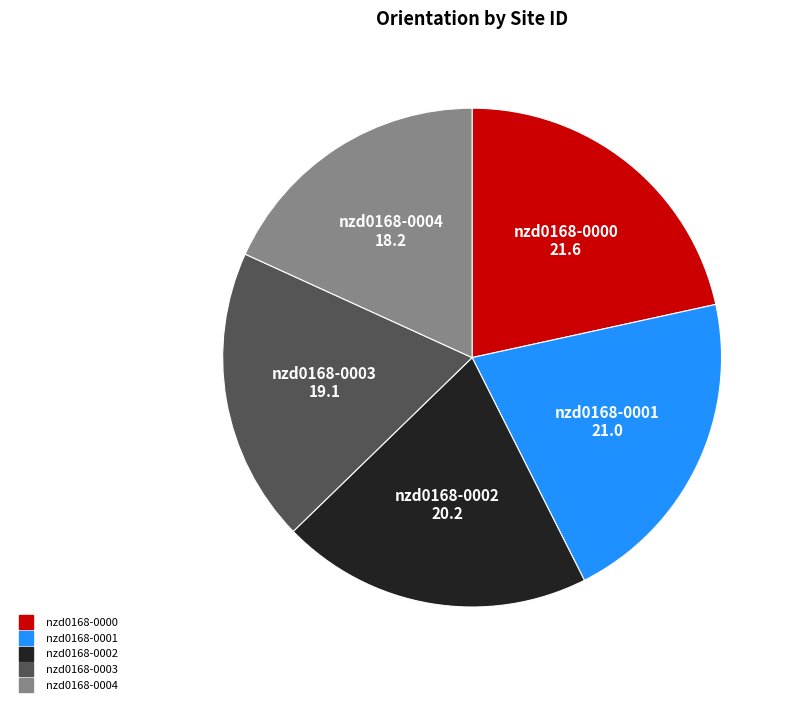

How many slices are in this pie chart?

5